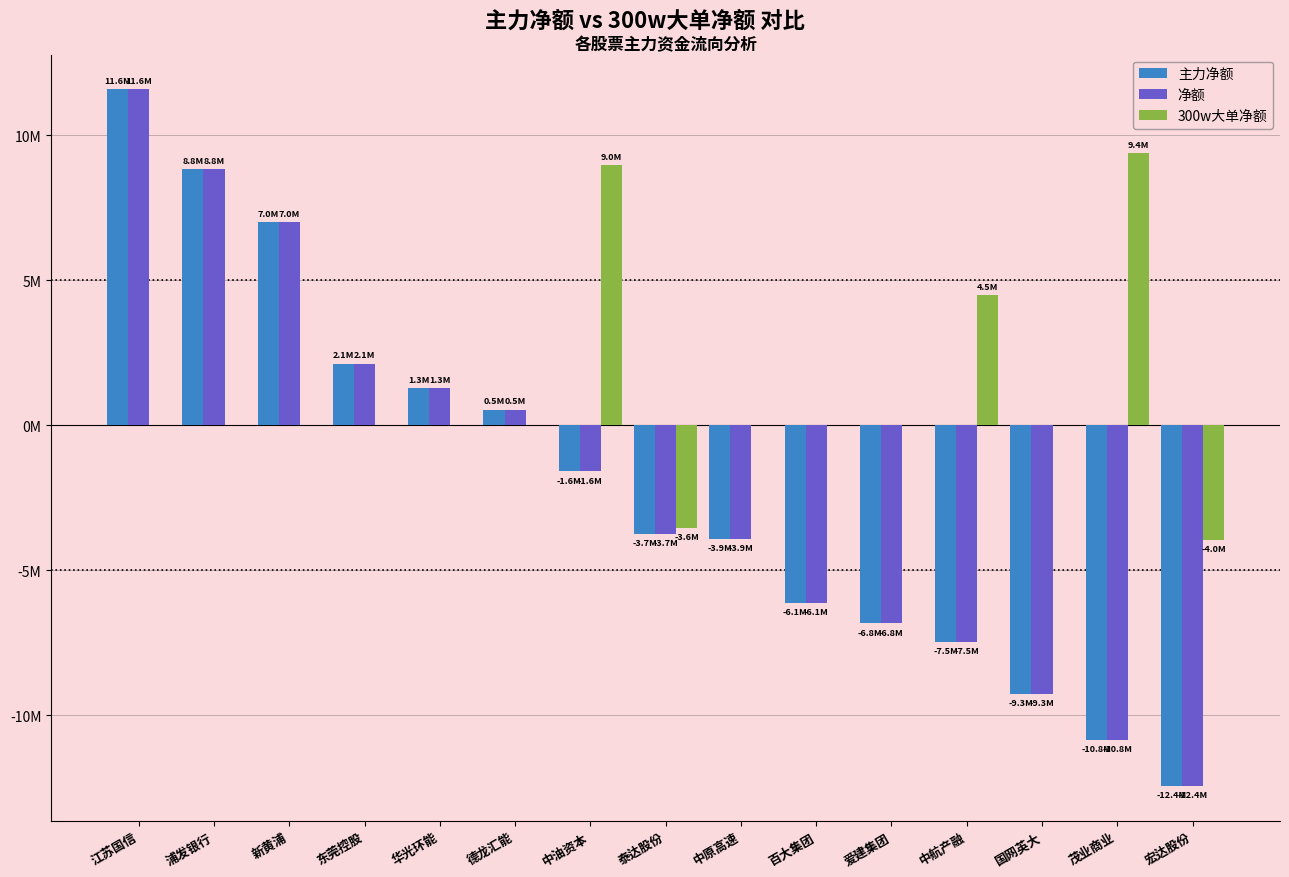

Rank the series by their maximum value, from highest to lowest.

主力净额, 净额, 300w大单净额